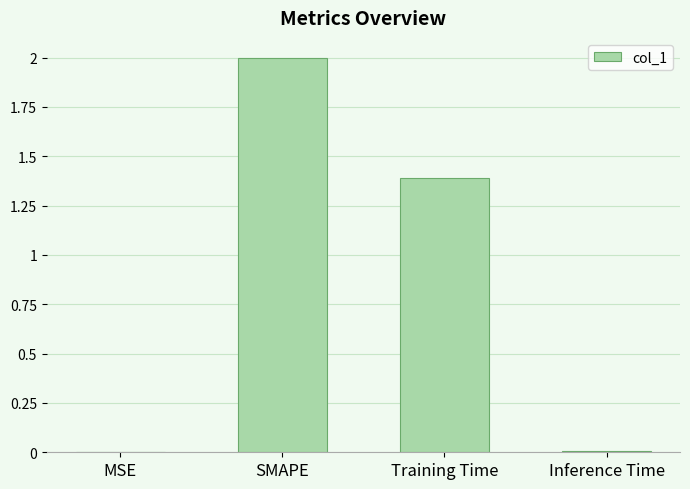

Which has a higher value, SMAPE or MSE?

SMAPE